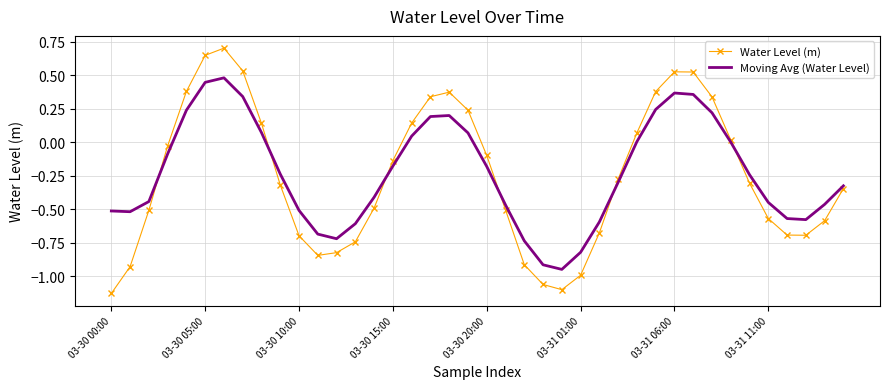

At how many categories does at least one series exceed 0?

15